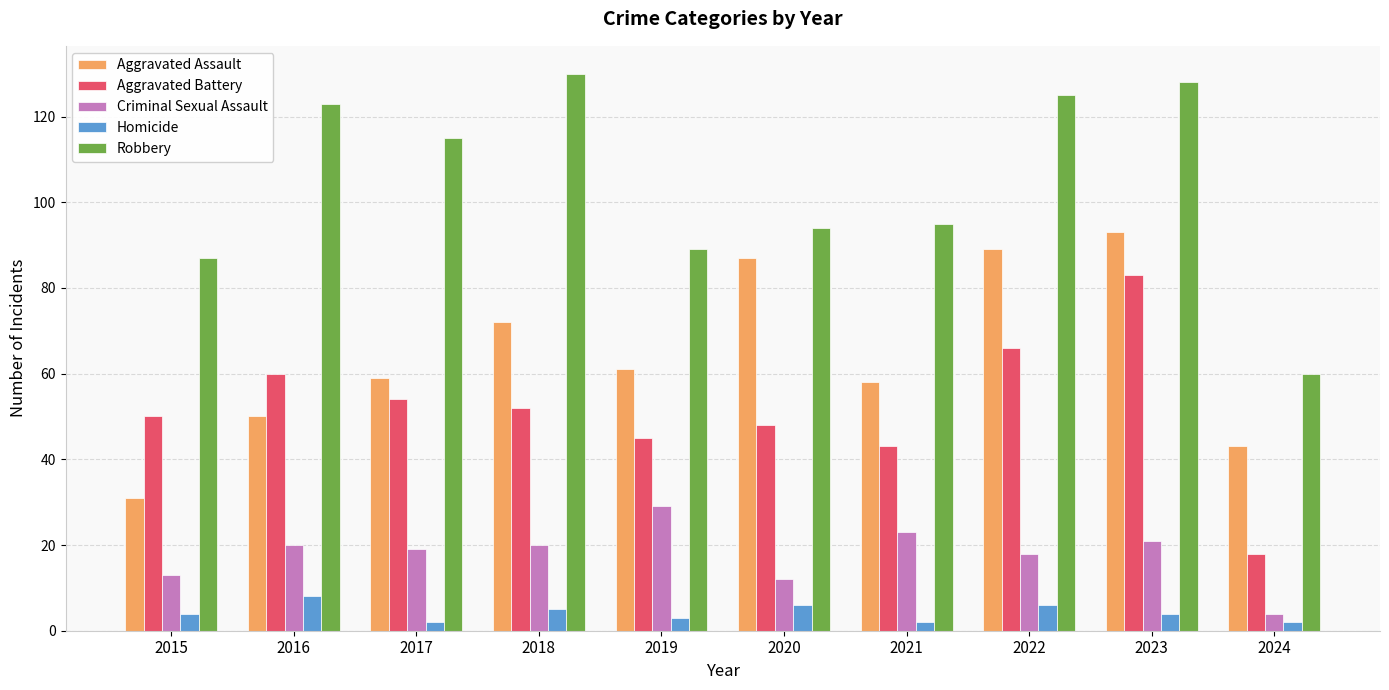

What are all the series names shown in the legend?

Aggravated Assault, Aggravated Battery, Criminal Sexual Assault, Homicide, Robbery